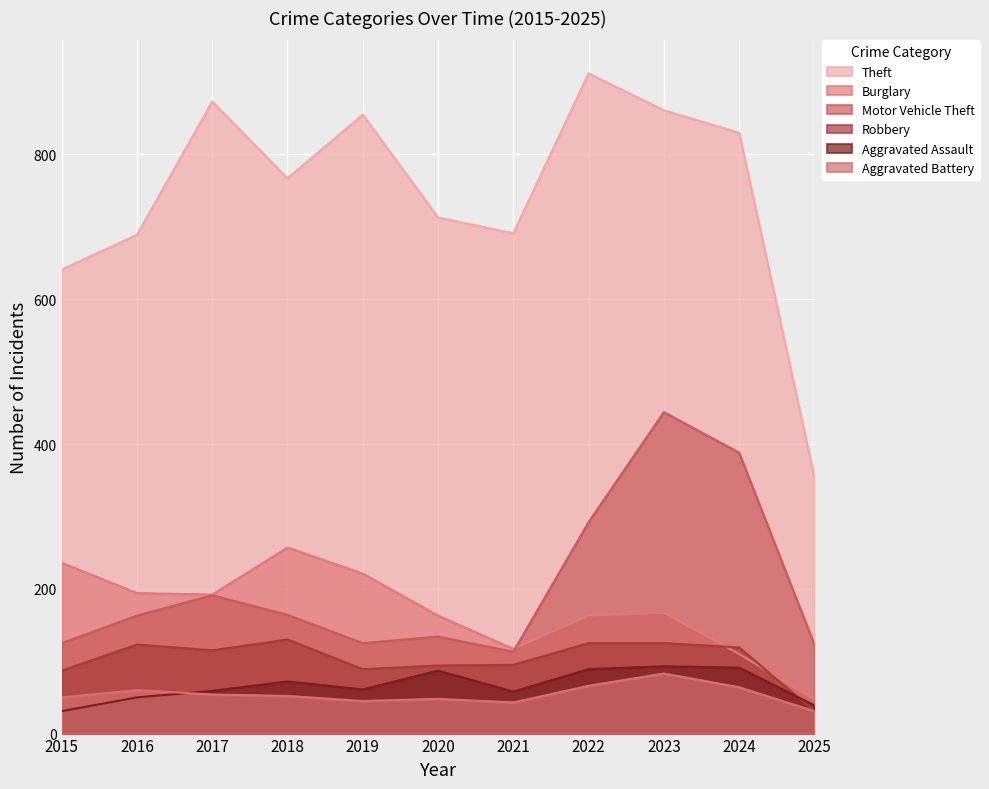

At which category does Burglary reach its first local valley?

2017